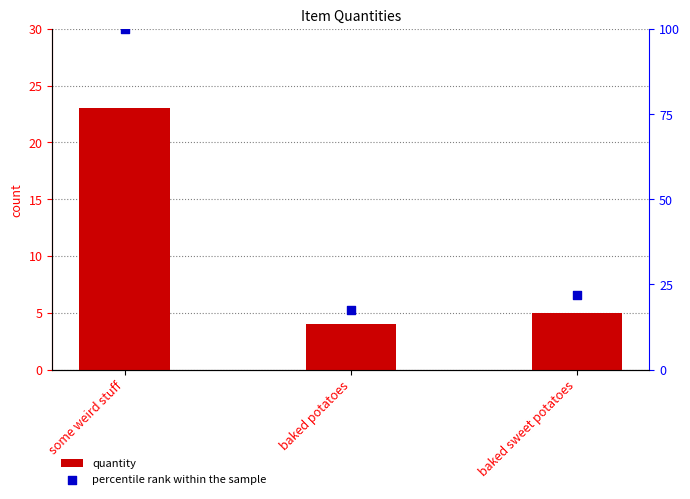

Which series contains the highest Y value?

percentile rank within the sample